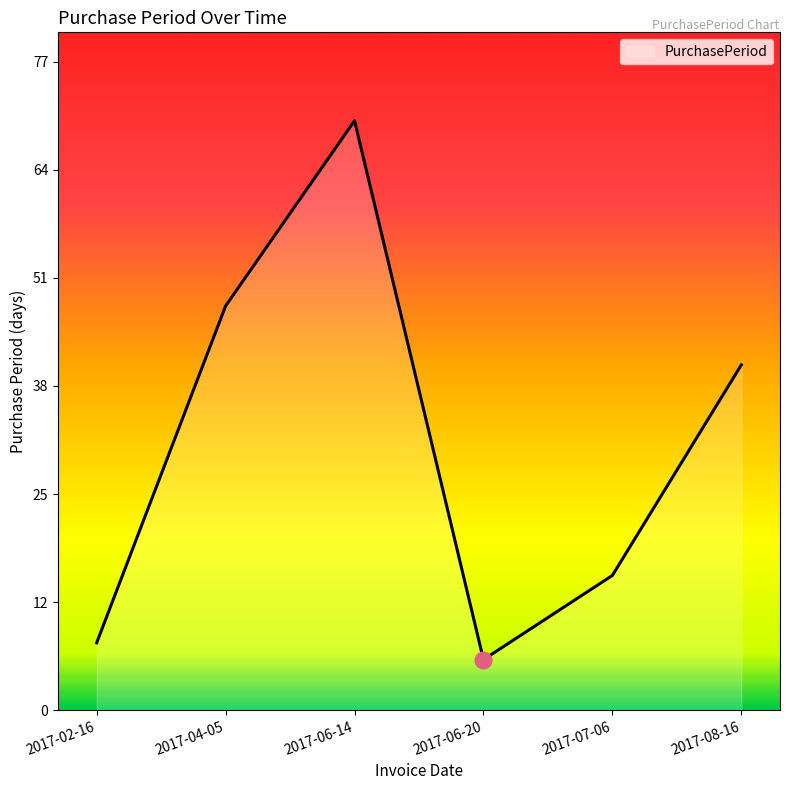

Does the chart display data point markers on the line(s)?

No